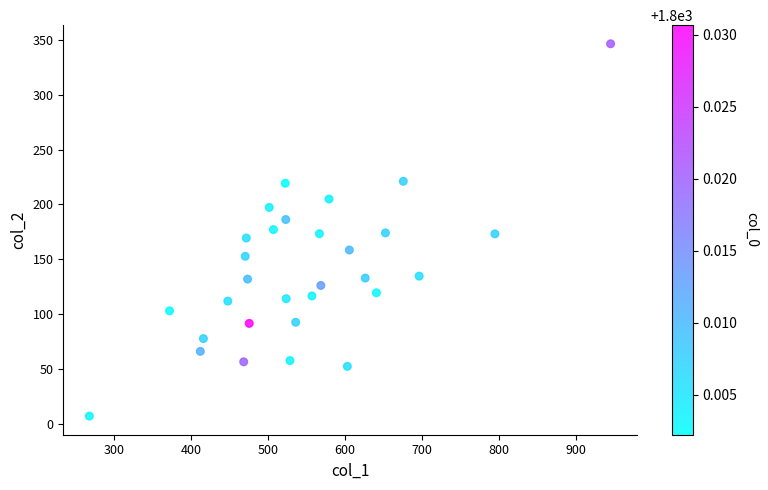

What is the range of X values (max minus min)?

677.6